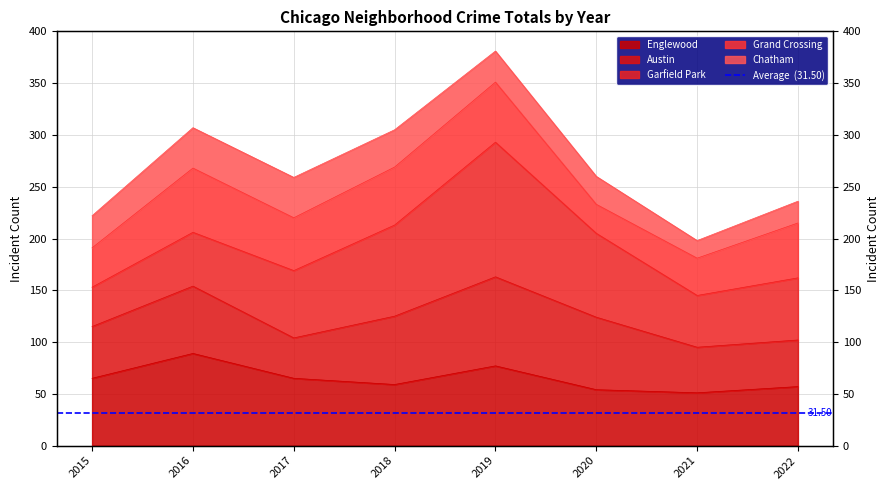

Is it true that the value at 2022 is 162?

True